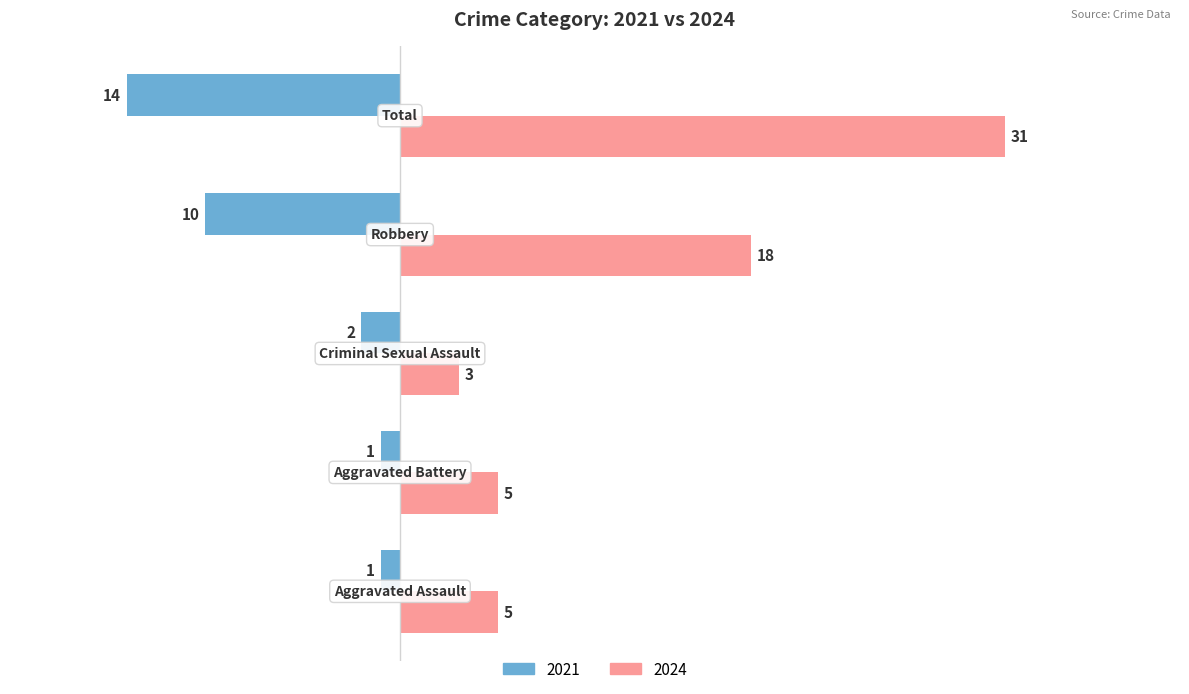

Which series has the largest range (max minus min)?

2024